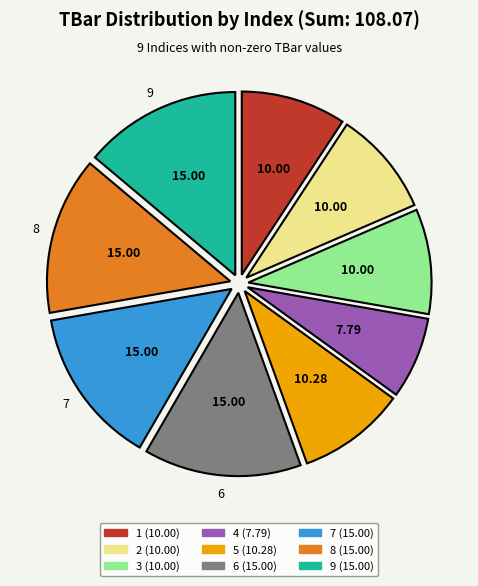

Is there any slice that represents more than half of the pie?

No